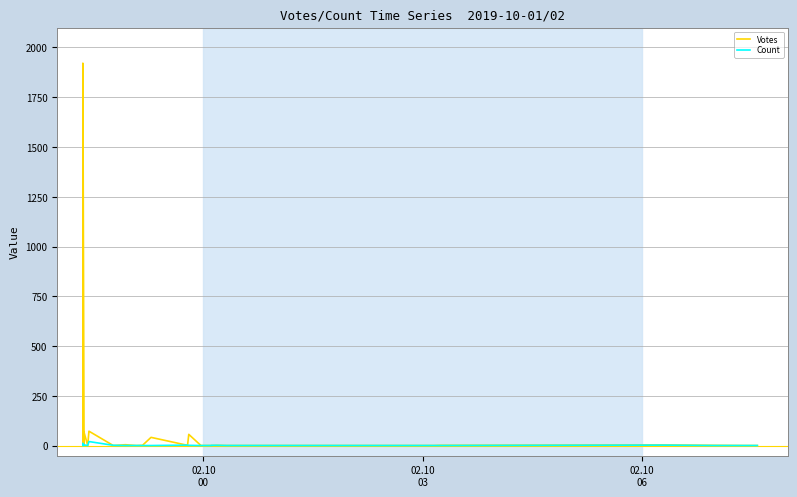

In Count, how many points are higher than both neighbors (excluding endpoints)?

5